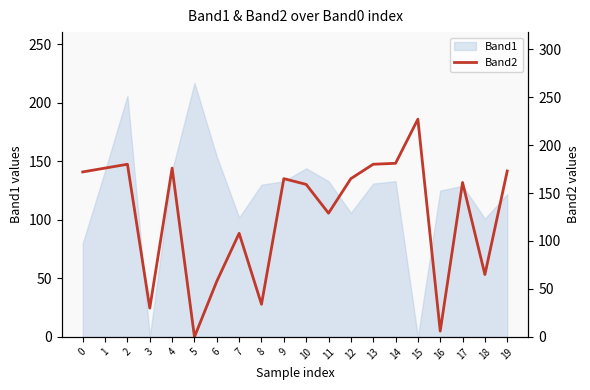

At which category does the data reach its first local peak?

2